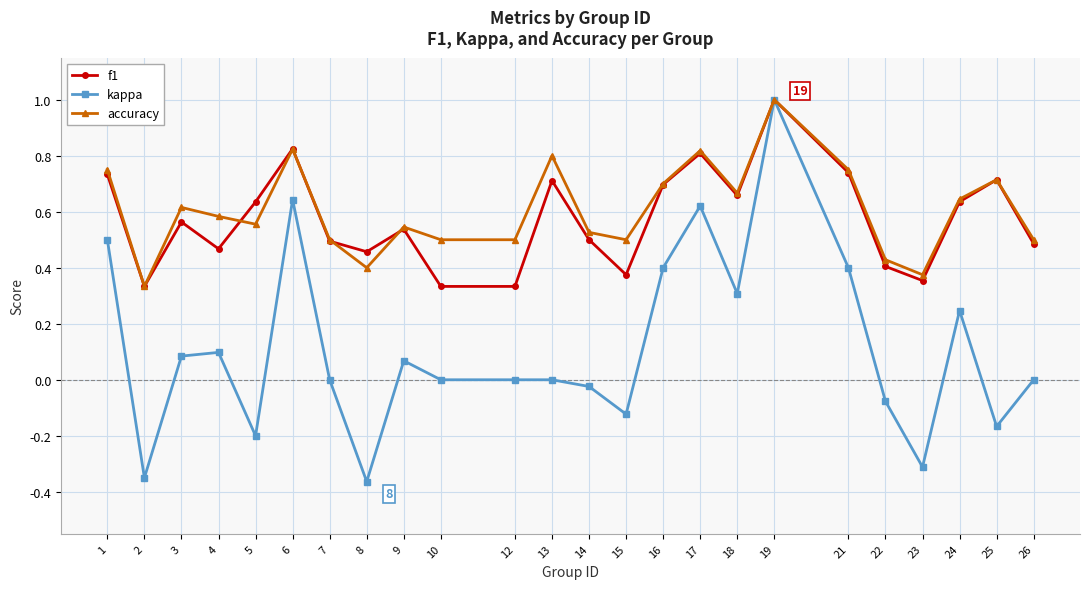

Which series changed the most between 13 and 14?

accuracy